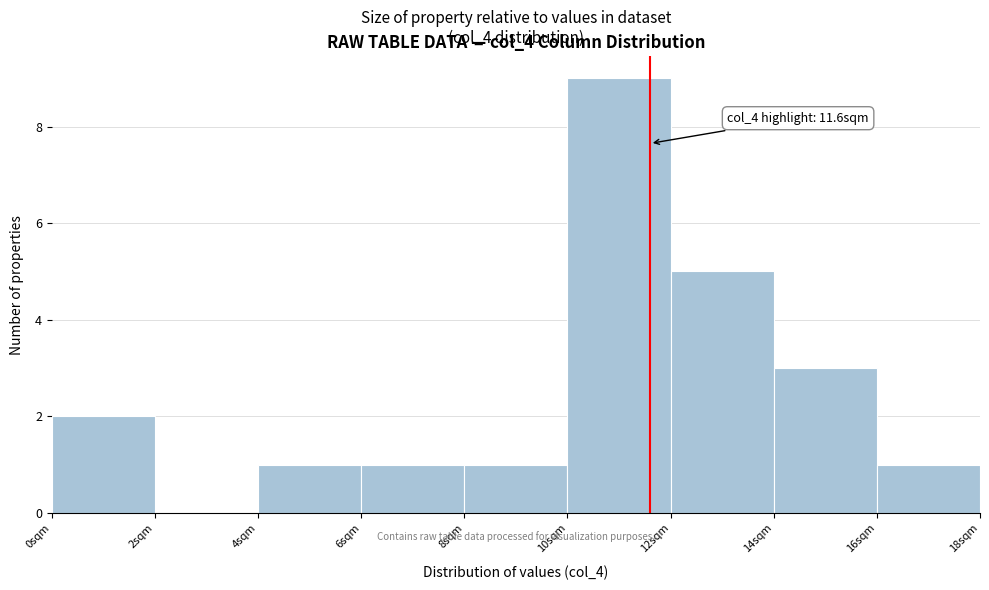

Over which range of the x-axis is the bar tallest?

10 to 12